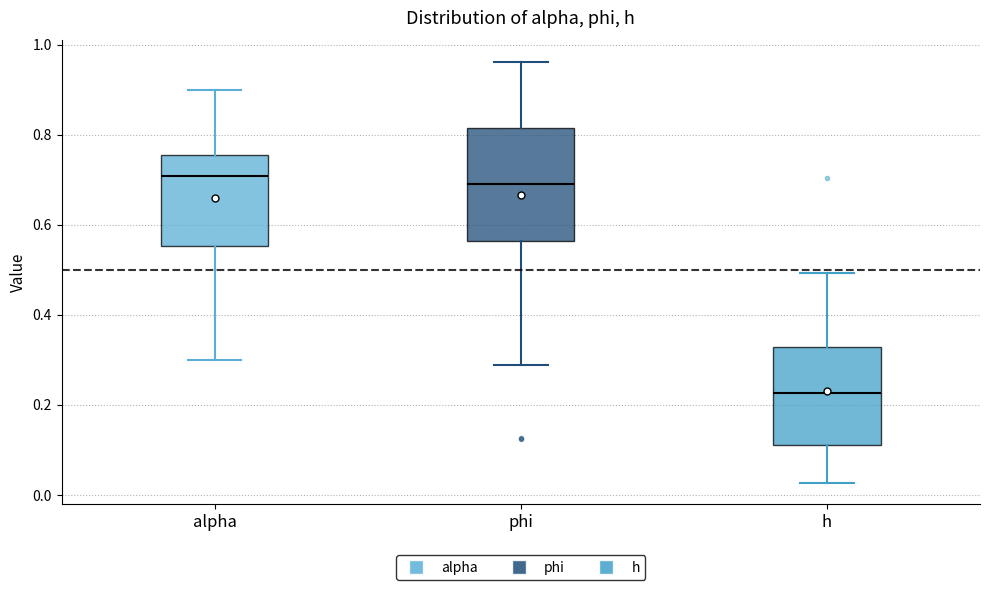

Where does the lower whisker of the box for h end on the y-axis? The values are not printed on the chart, so give them approximately, as read against the axis.

0.02